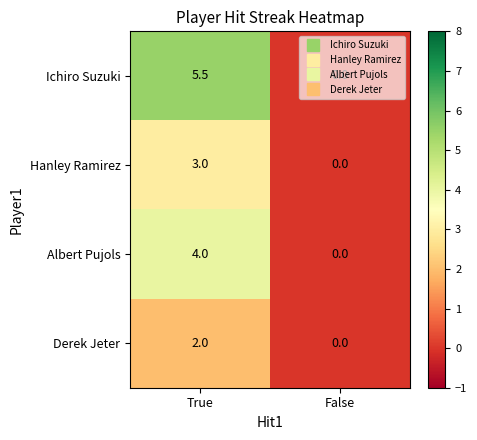

Is it true that Albert Pujols equals 1.7 at False?

False